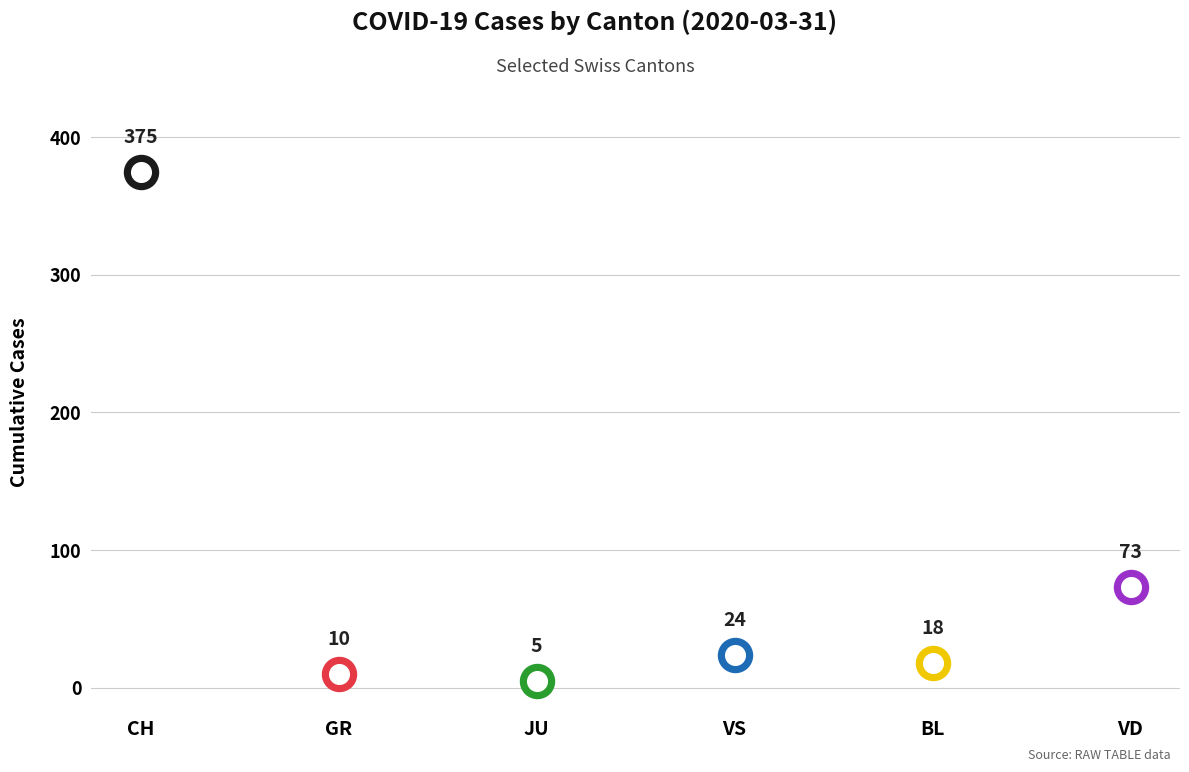

Which has a higher value, VD or GR?

VD